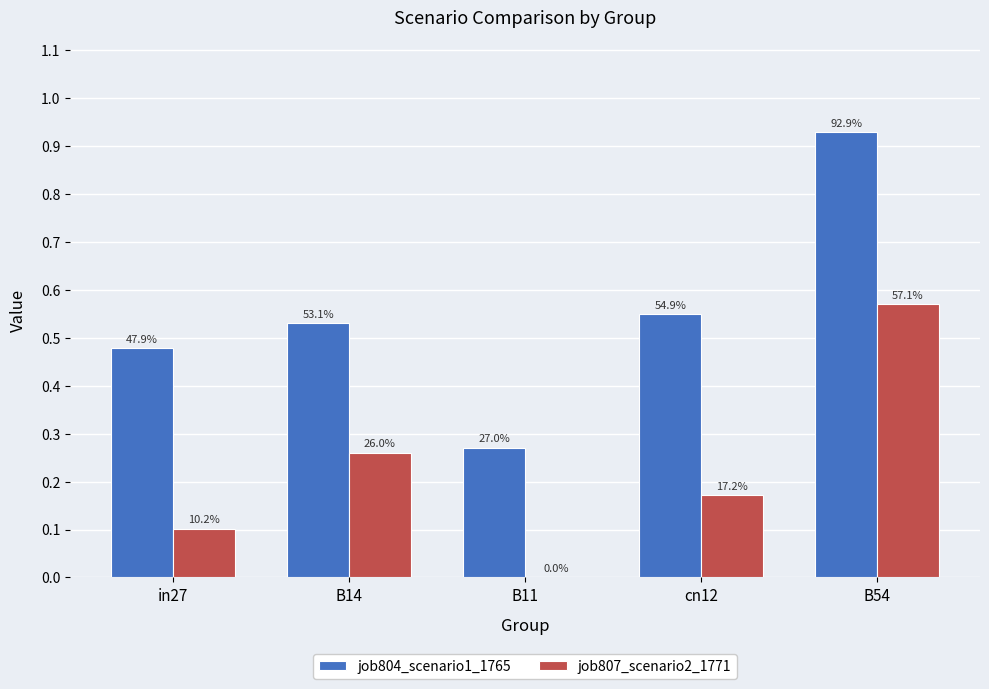

What are all the series names shown in the legend?

job804_scenario1_1765, job807_scenario2_1771